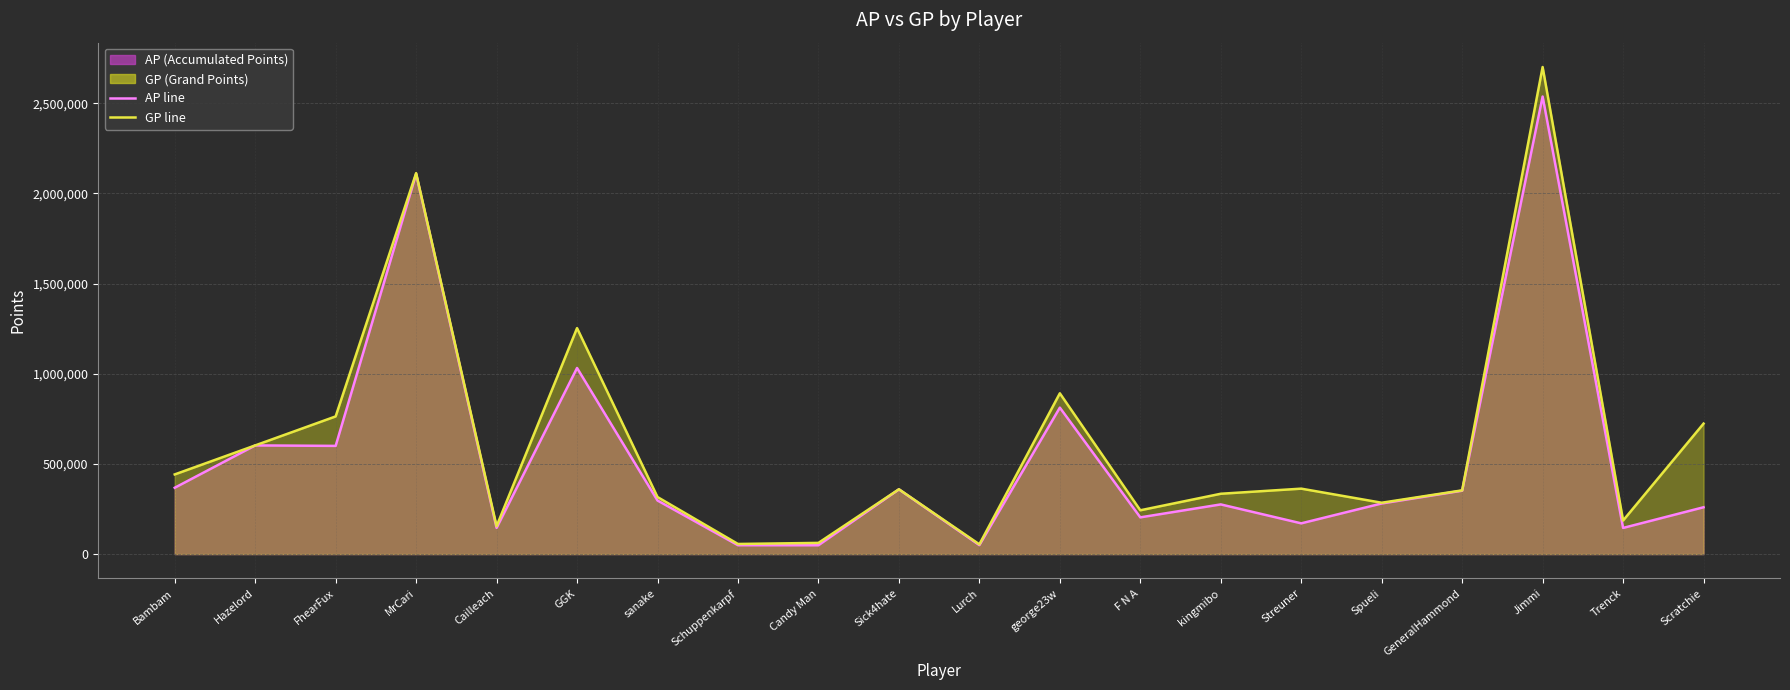

True or false: AP line and GP line intersect in this chart.

False